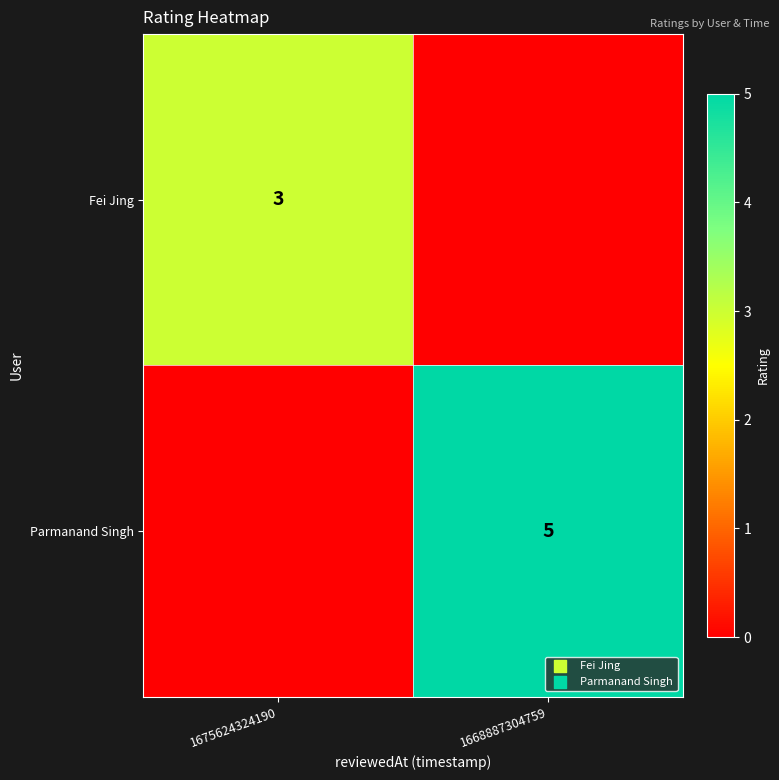

The value of Fei Jing at 1675624324190 is 1. True or false?

False